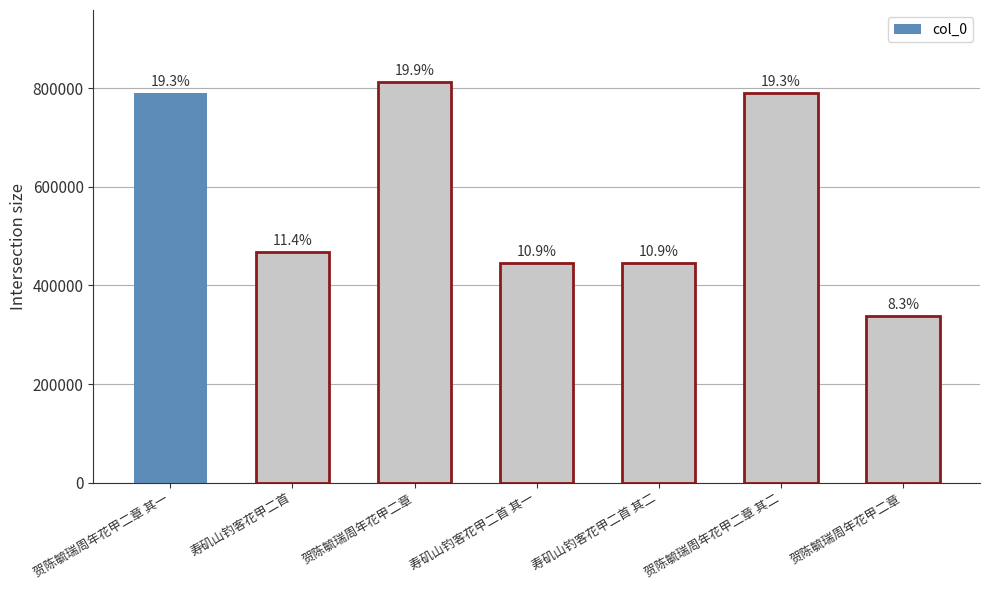

Are the bars horizontal?

No